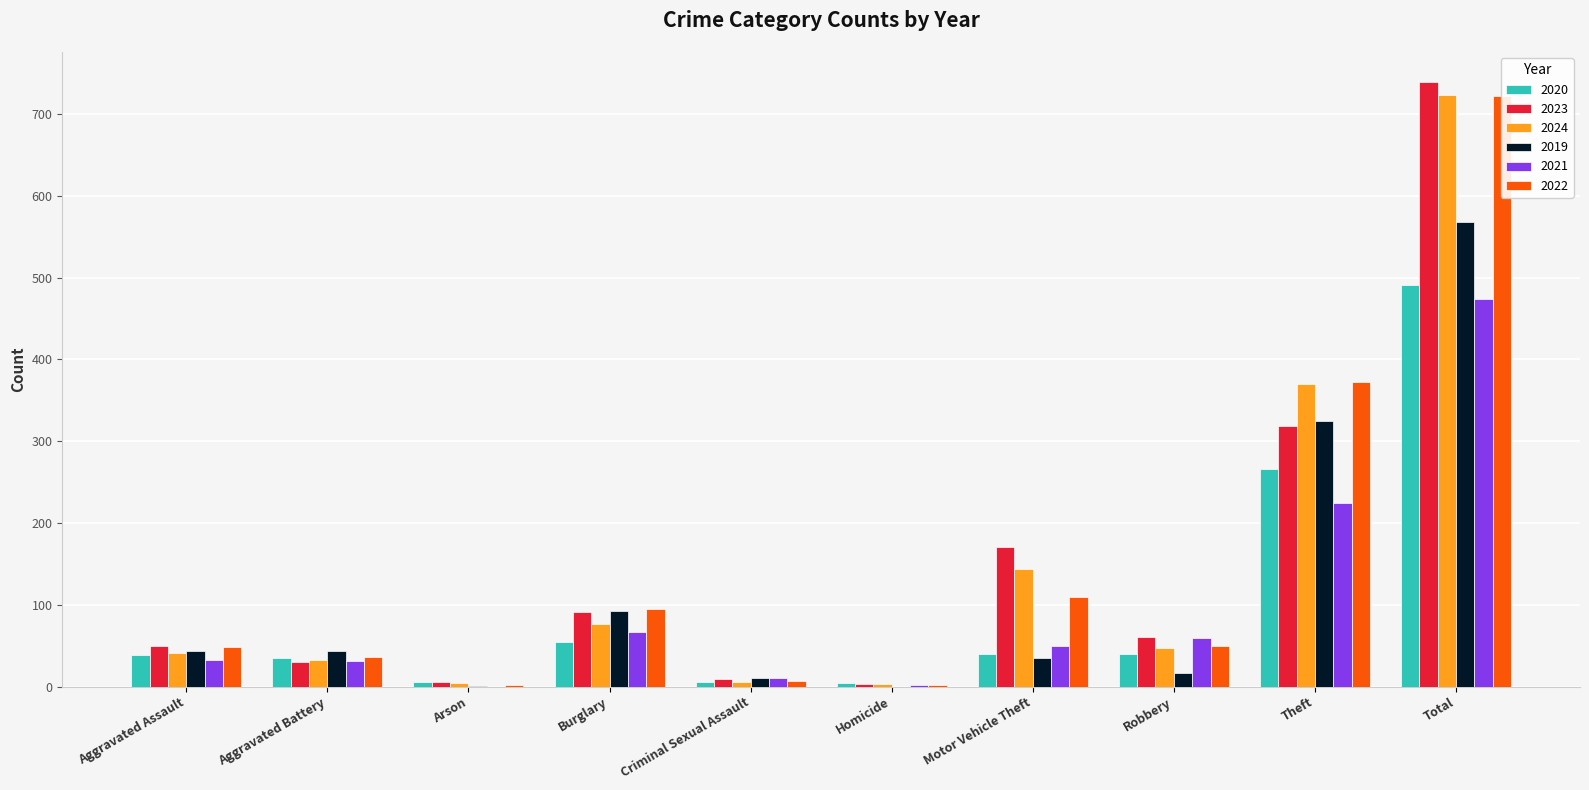

How many values in the 2021 series are below 49?

5